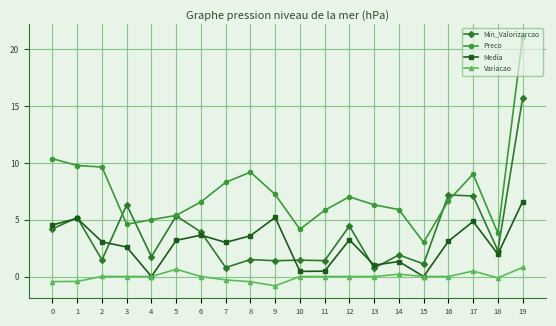

What is the difference between the Preco values at 16 and 19?

14.4